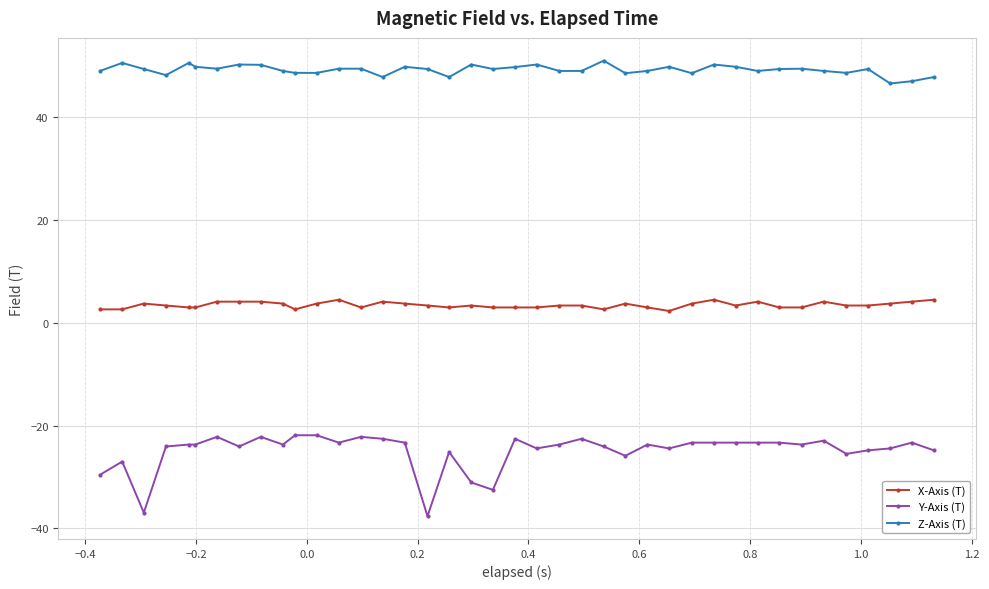

Which series has the widest spread of values?

Y-Axis (T)